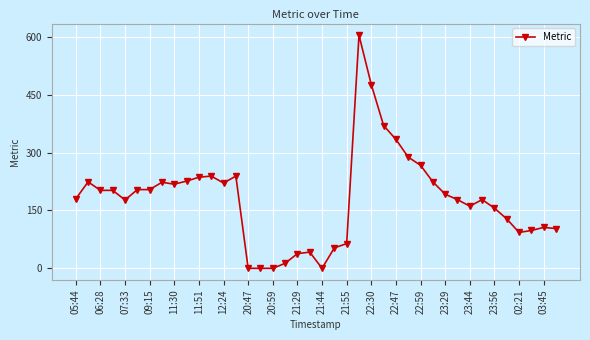

True or false: the data has more than 2 interior local peaks.

True